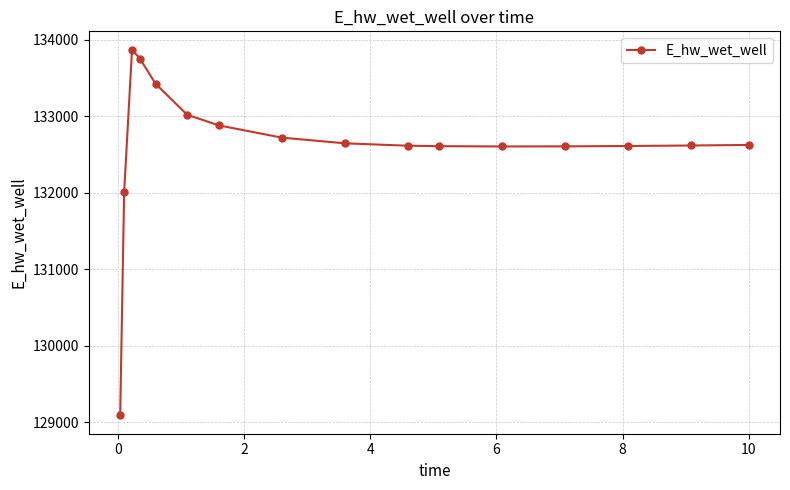

What is the value of the 2nd point from the left?

132003.3